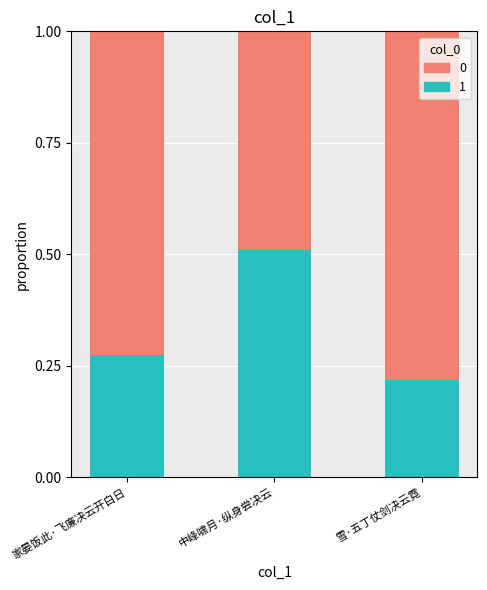

What is the maximum value for 1?

0.5